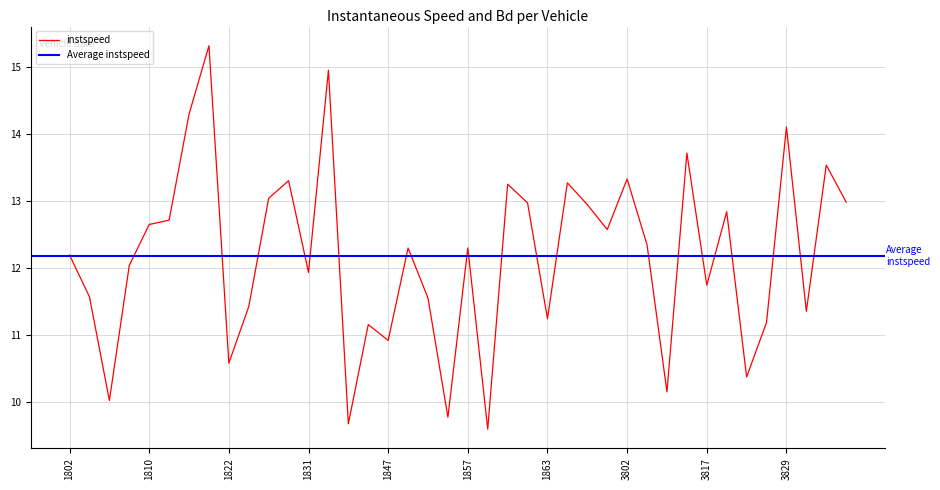

Reading left to right, list all the values displayed in this chart.

12.2	11.6	10.0	12.0	12.6	12.7	14.3	15.3	10.6	11.4	13.0	13.3	11.9	15.0	9.7	11.2	10.9	12.3	11.5	9.8	12.3	9.6	13.3	13.0	11.2	13.3	12.9	12.6	13.3	12.3	10.1	13.7	11.7	12.8	10.4	11.2	14.1	11.4	13.5	13.0